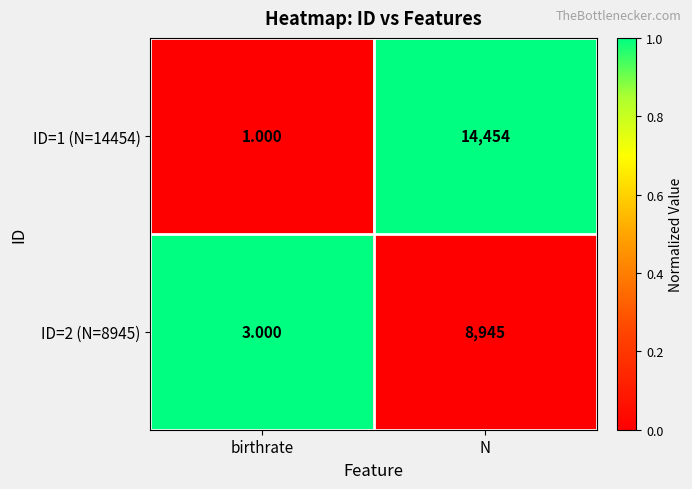

How many series are shown in this chart?

2